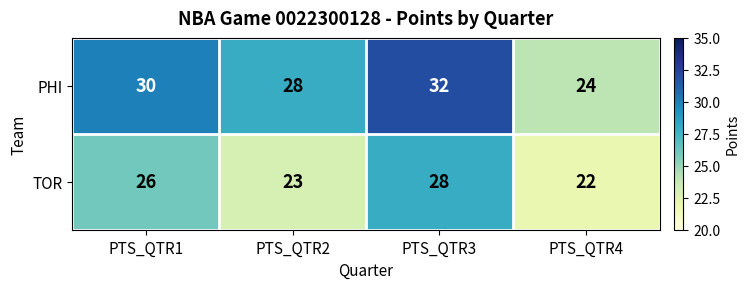

True or false: TOR has a value of 28 at PTS_QTR3.

True